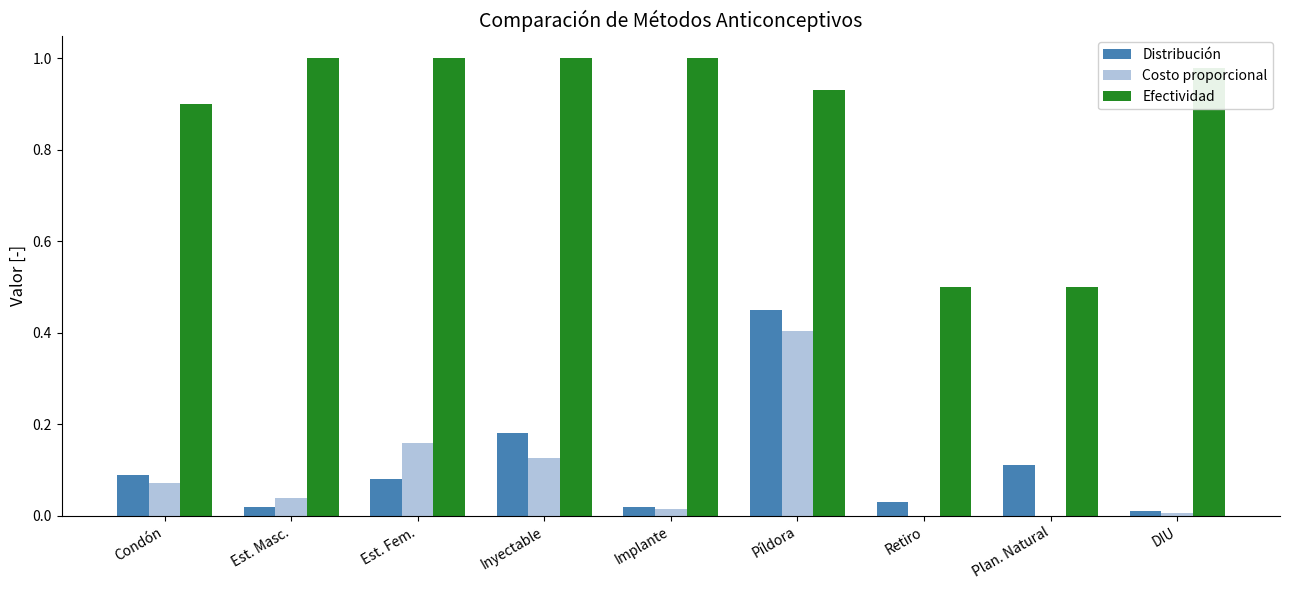

Is it true that Efectividad equals 0.4 at Est. Fem.?

False